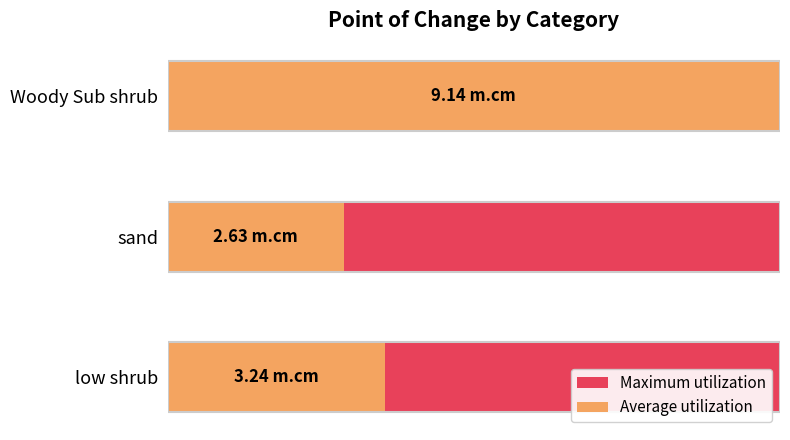

Which series has the largest total across all categories?

Average utilization